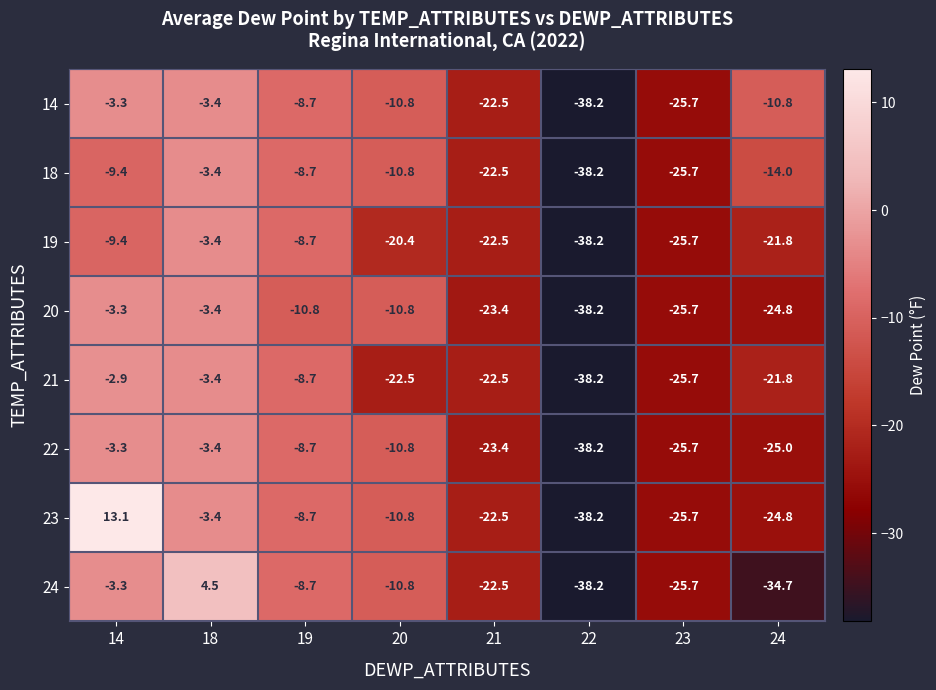

What is the smallest value displayed?

-38.2